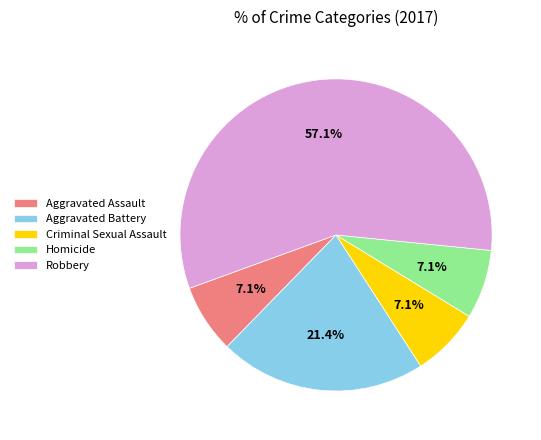

Count the number of slices in the pie.

5